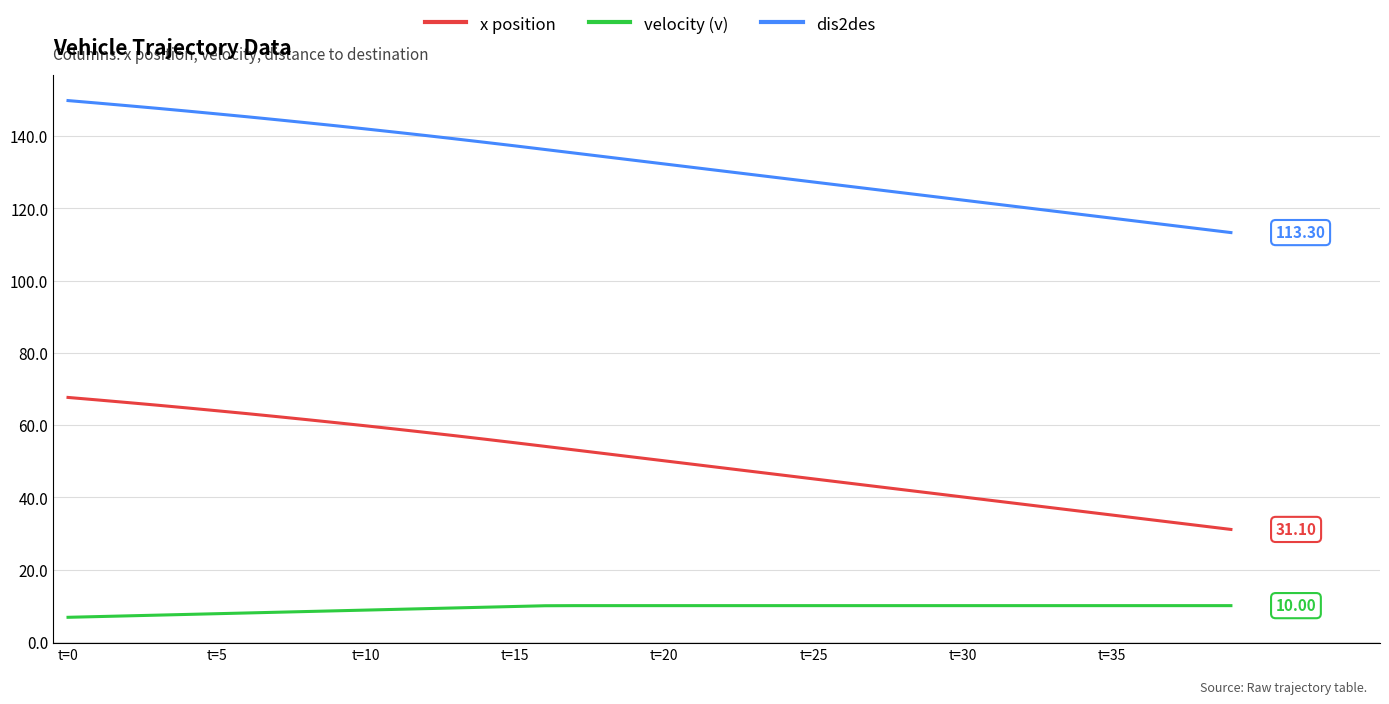

Is this an area chart (filled region under the line)?

No